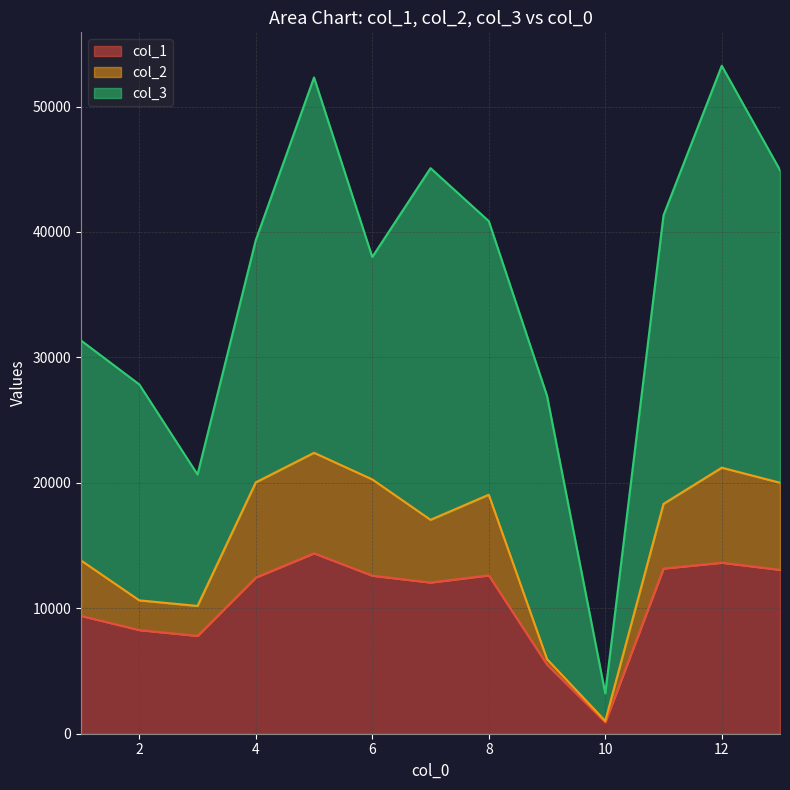

Which series has the largest total across all categories?

col_3